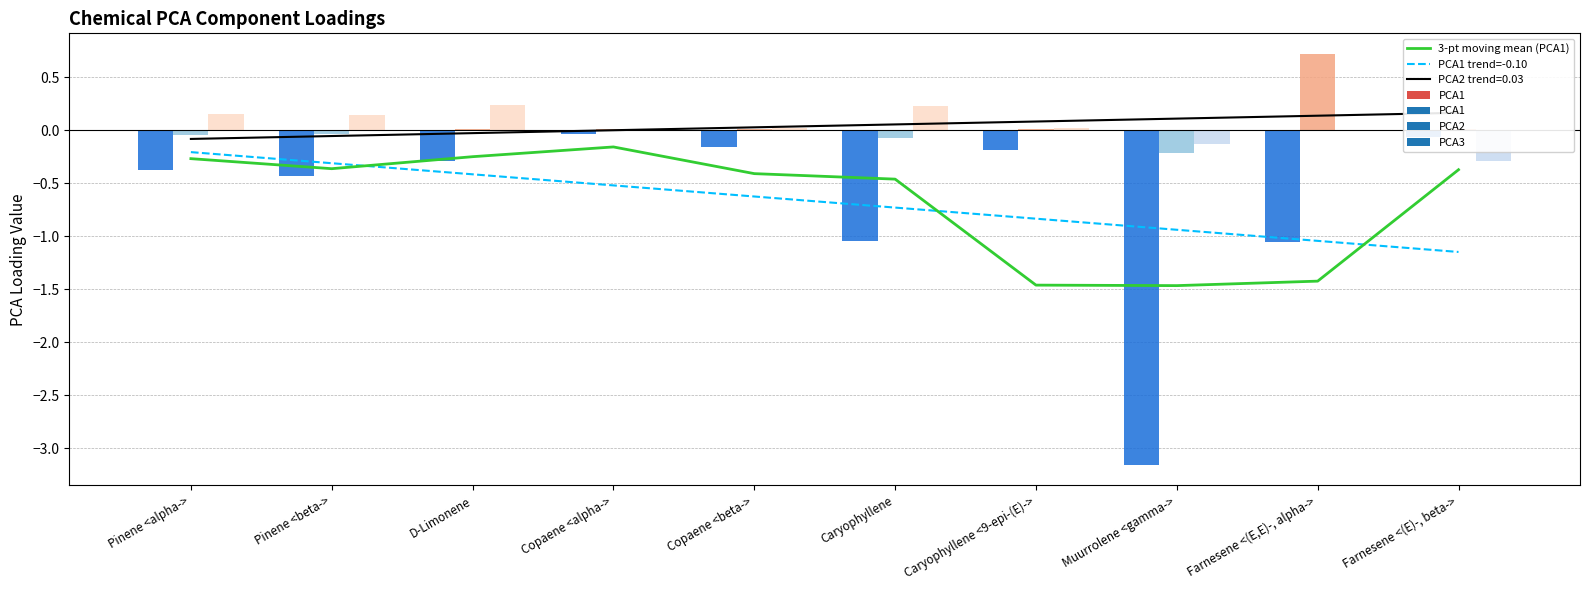

What is the label of the 1st bar from the left?

Pinene <alpha->